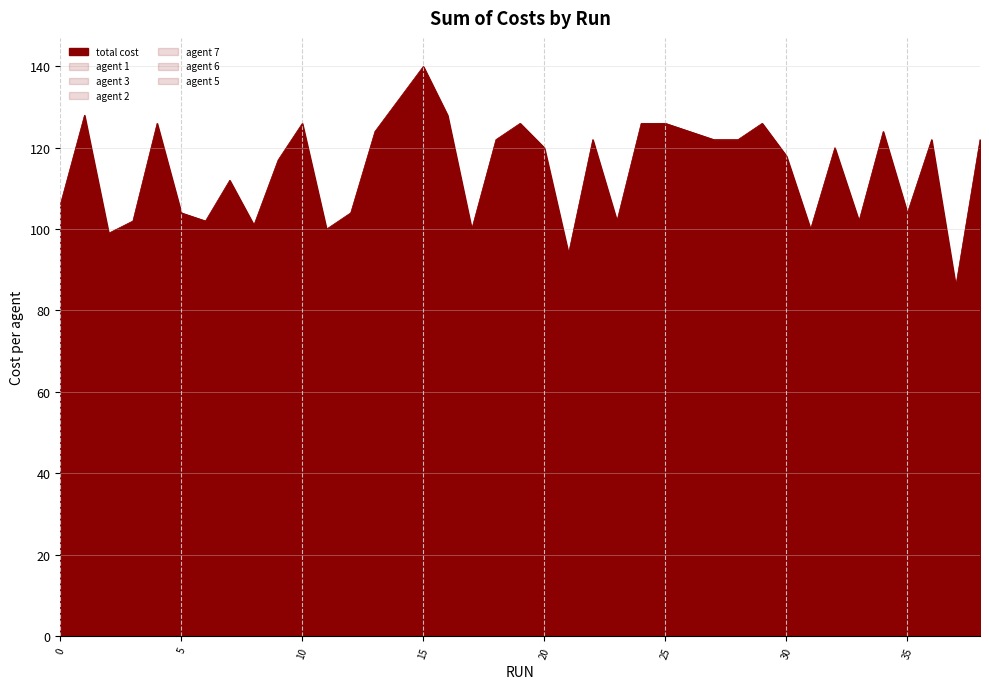

Rank the series at 4 from lowest to highest value.

agent 6, agent 1, agent 3, agent 5, agent 2, agent 7